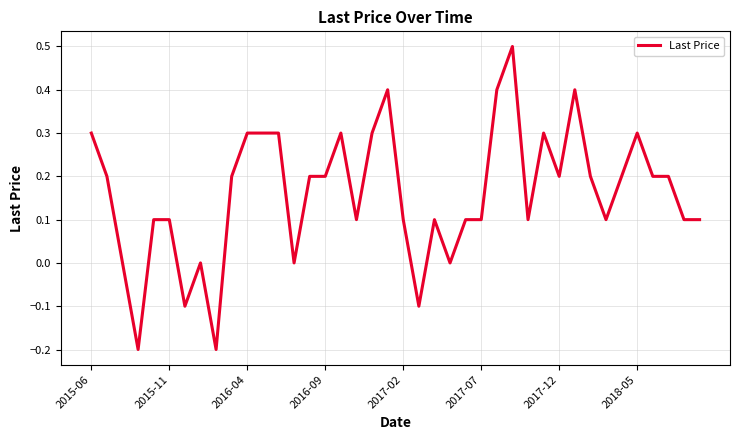

What is the maximum value shown in the chart?

0.5